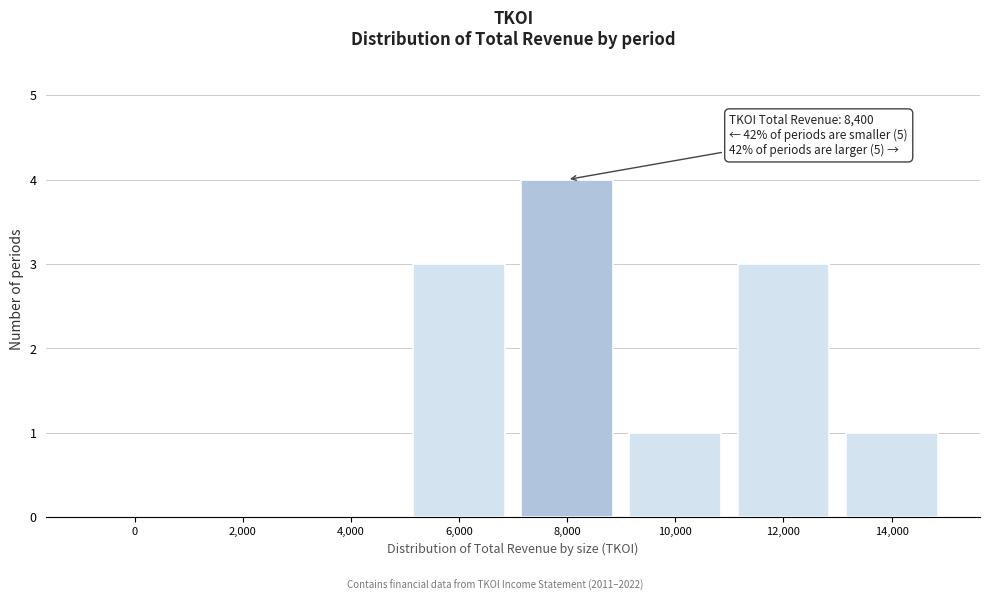

Reading left to right, what are all the values shown in this chart?

0=0	2,000=0	4,000=0	6,000=3	8,000=4	10,000=1	12,000=3	14,000=1